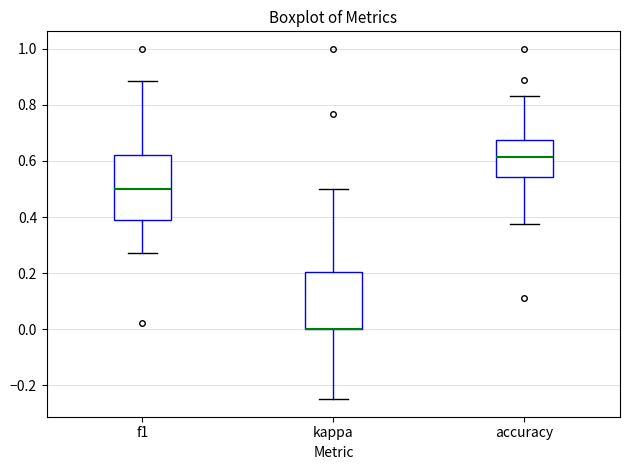

Reading left to right, transcribe this box plot: for each box, give where its median line is, the range the box spans, and where its two whiskers end, as read against the y-axis. The values are not printed on the chart, so give them approximately, as read against the axis.

f1: median 0.50, box 0.40 to 0.62, whiskers 0.28 to 0.88
kappa: median 0.00 (drawn on the box's lower edge), box 0.00 to 0.20, whiskers -0.24 to 0.50
accuracy: median 0.62, box 0.54 to 0.68, whiskers 0.38 to 0.84